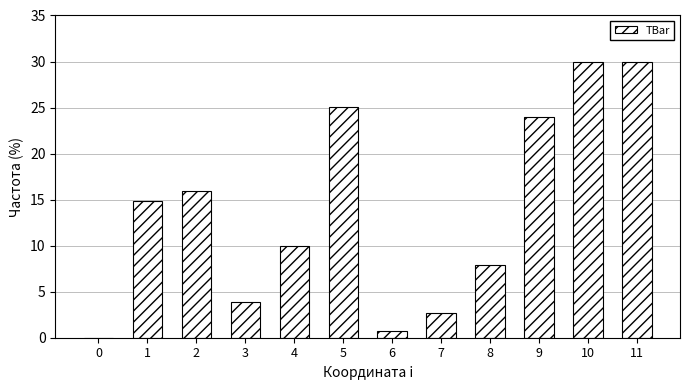

What is the average value?

13.8